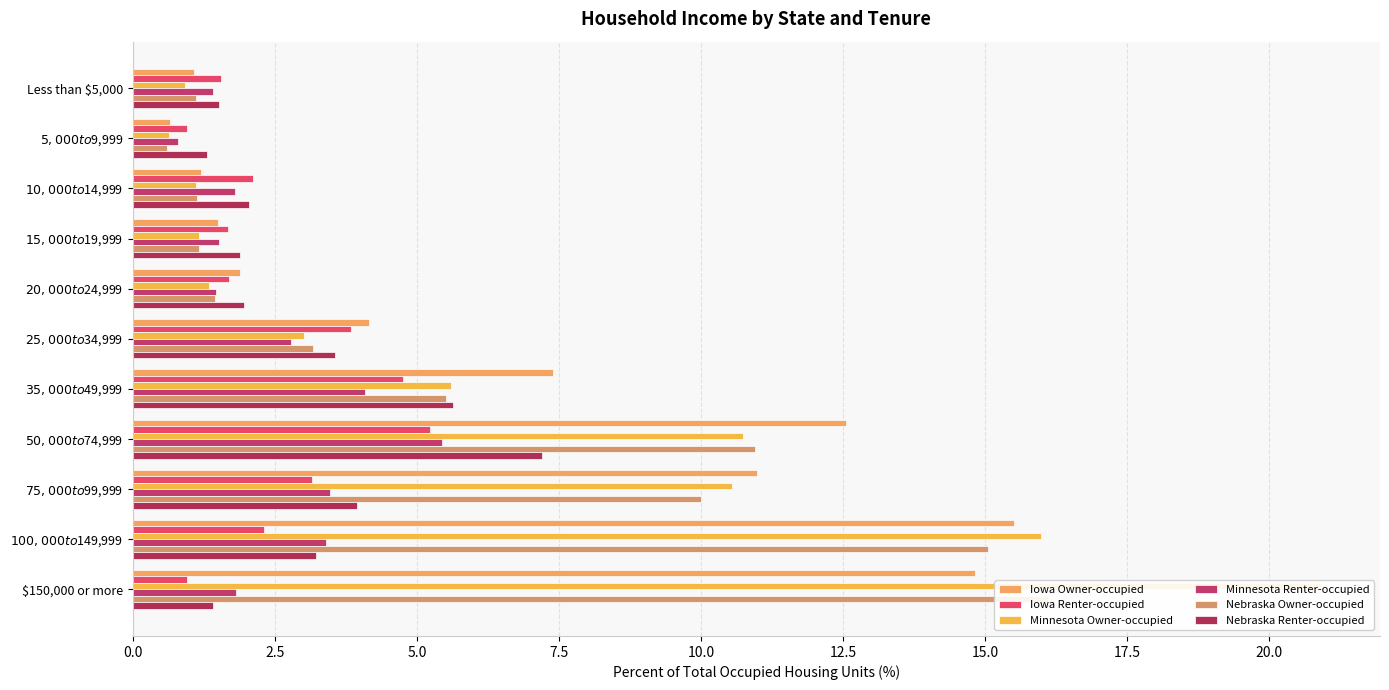

How many bars are there in total?

66